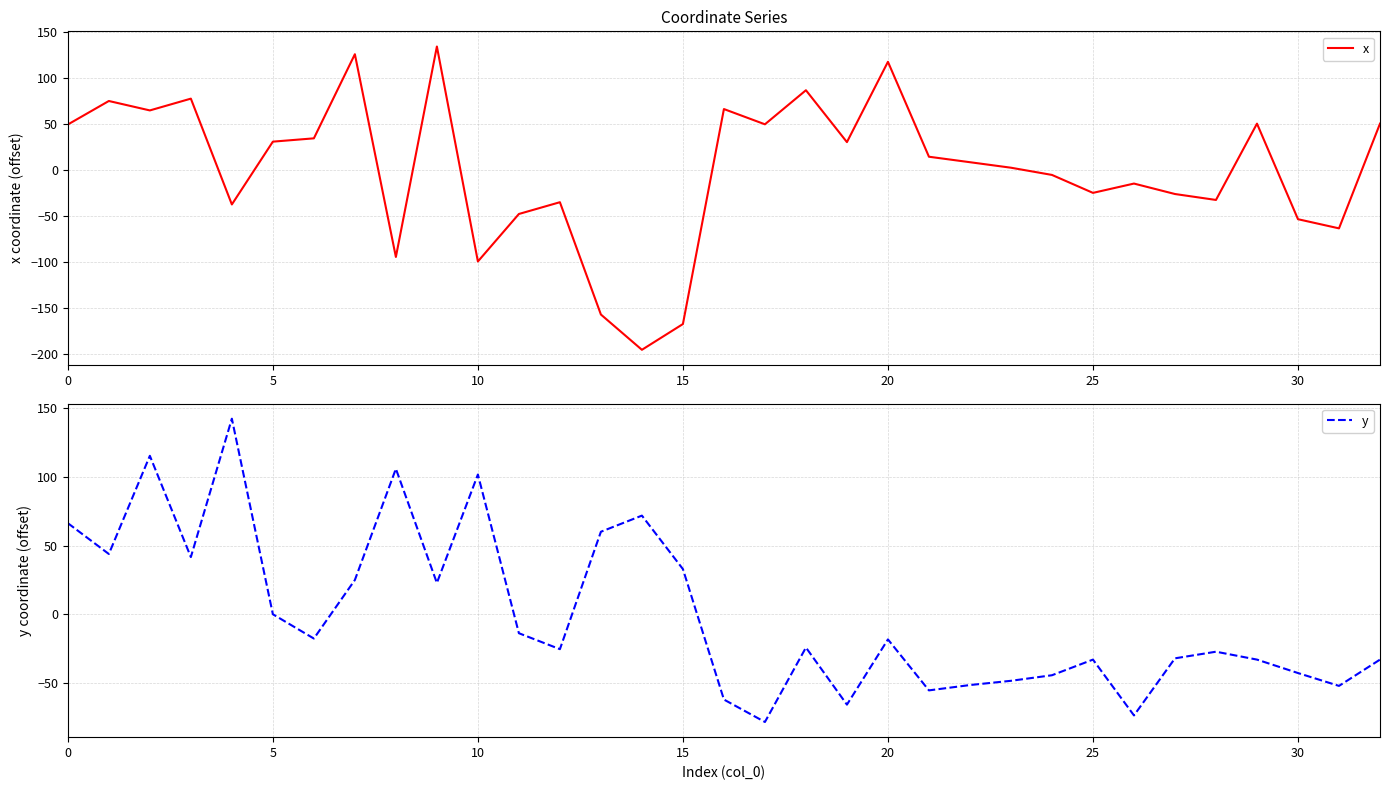

The value of x at 5 is 53.0. True or false?

False